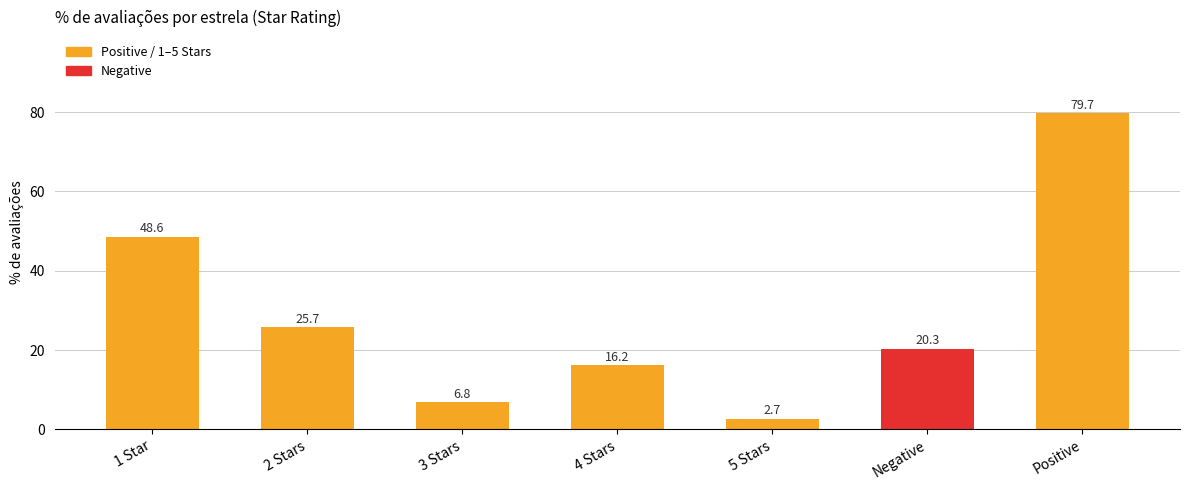

What is the smallest value displayed?

2.7